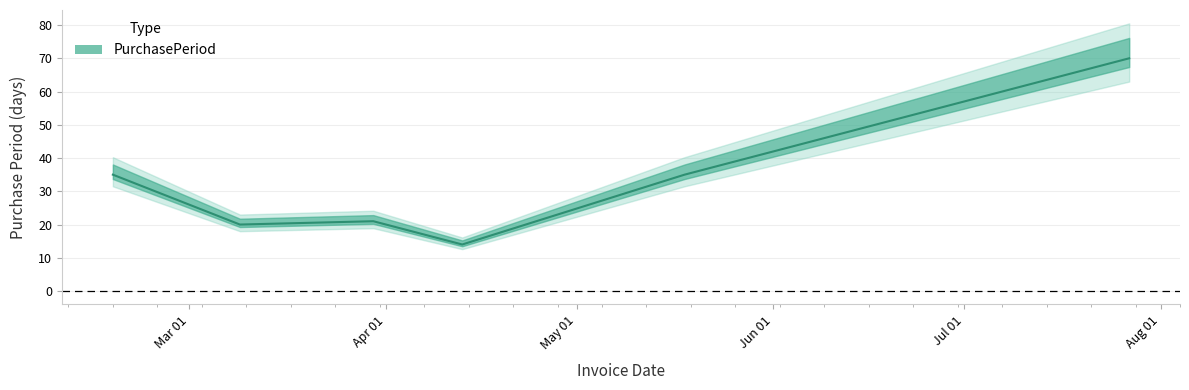

Does the chart display data point markers on the line(s)?

No